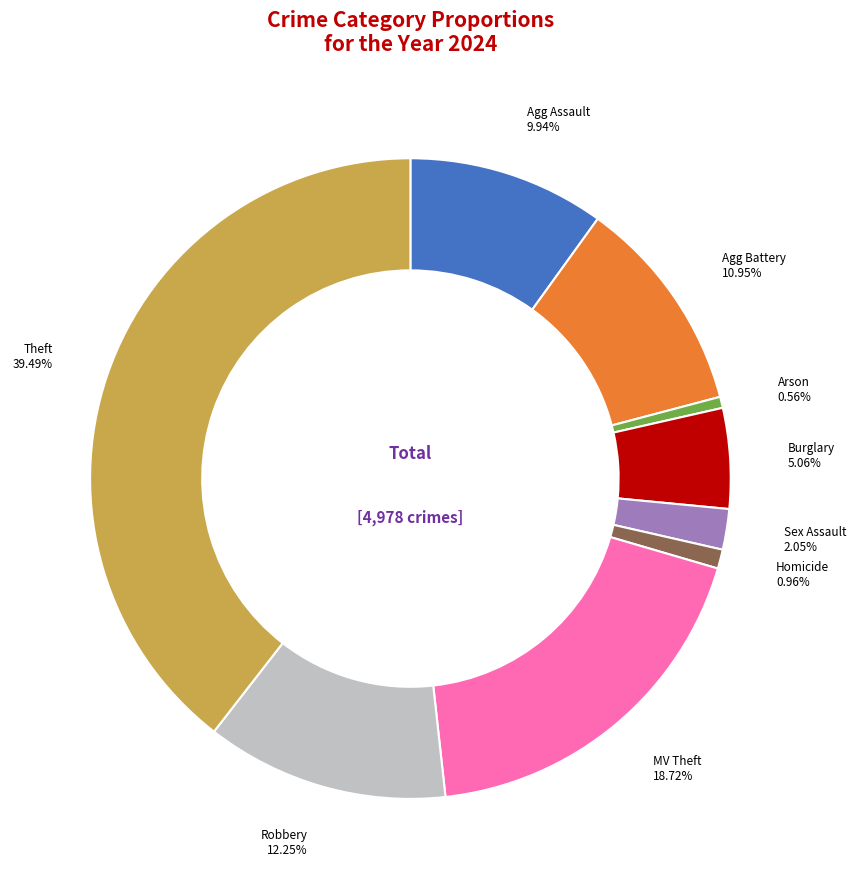

Is there a majority slice in this chart?

No